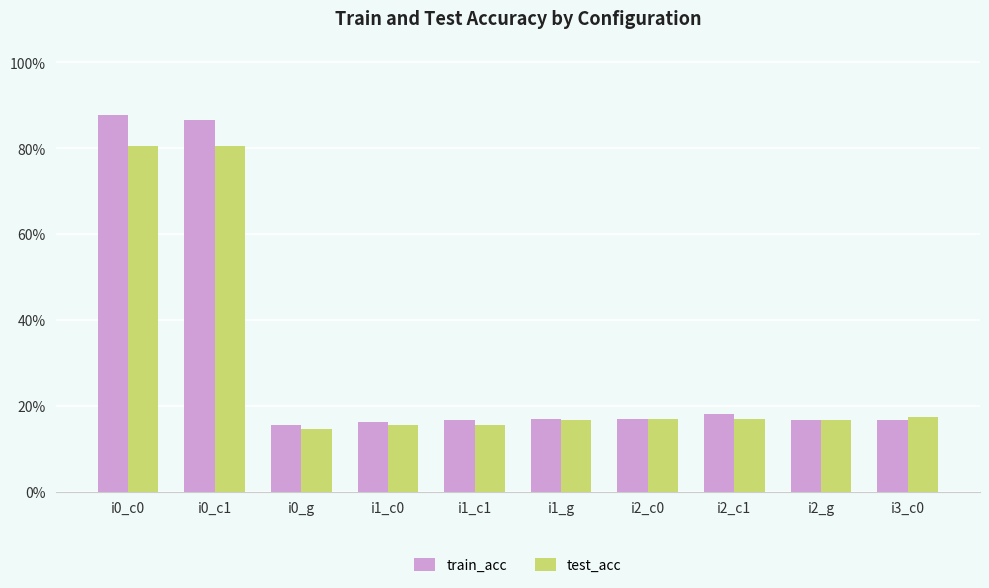

What are all the series names shown in the legend?

train_acc, test_acc